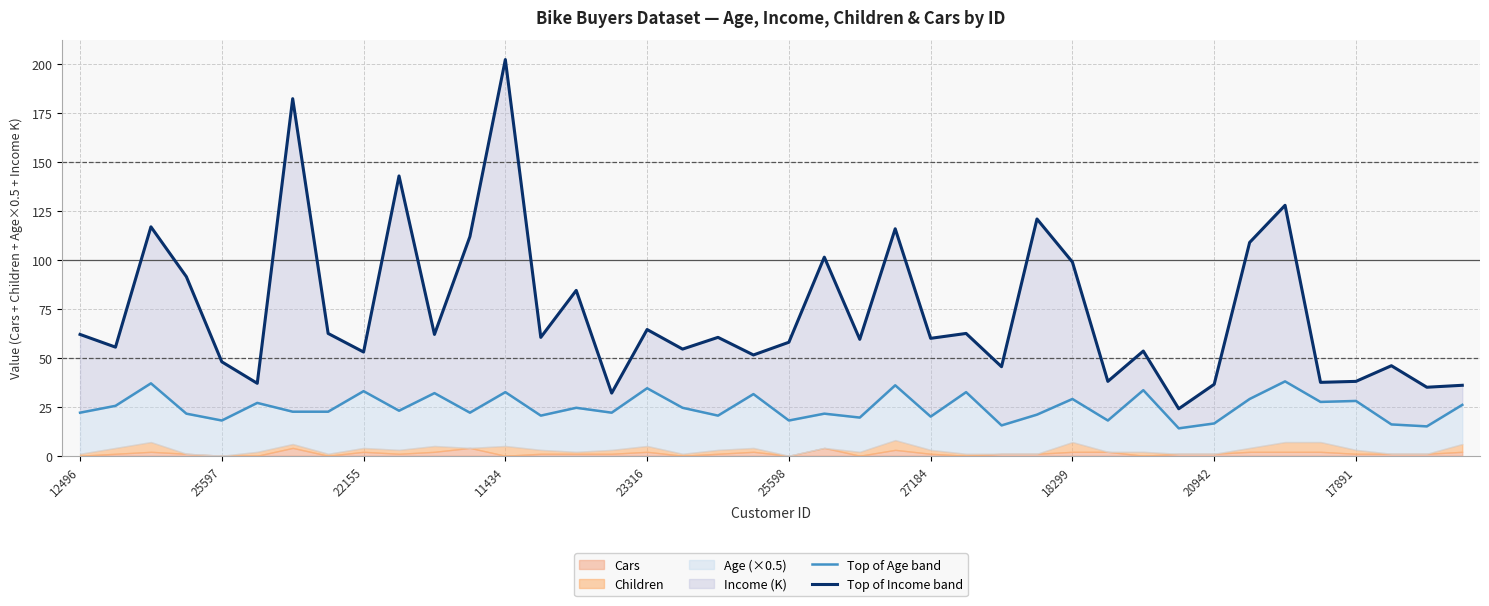

What is the average value of the Top of Age band series?

24.8